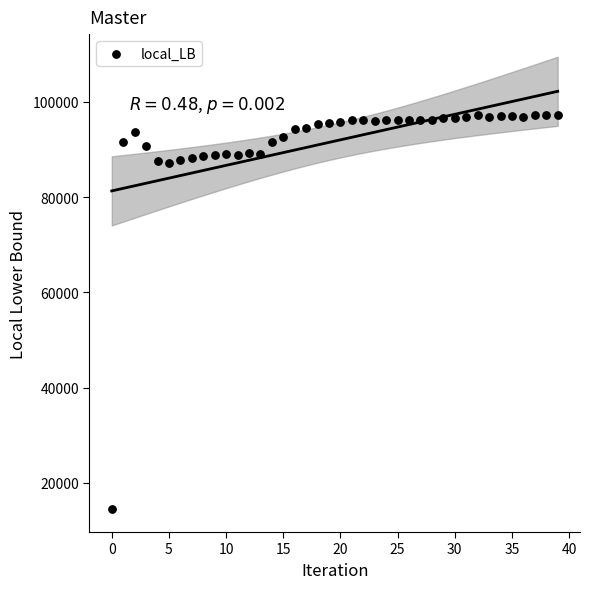

What is the range of Y values (max minus min)?

82759.3